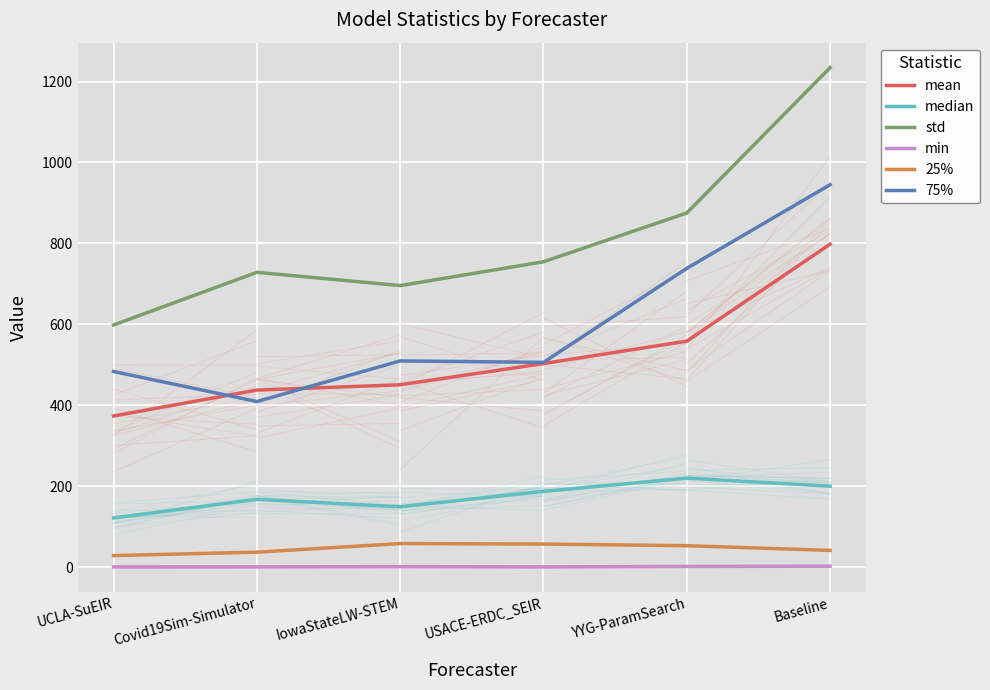

What is the minimum value for median?

121.4